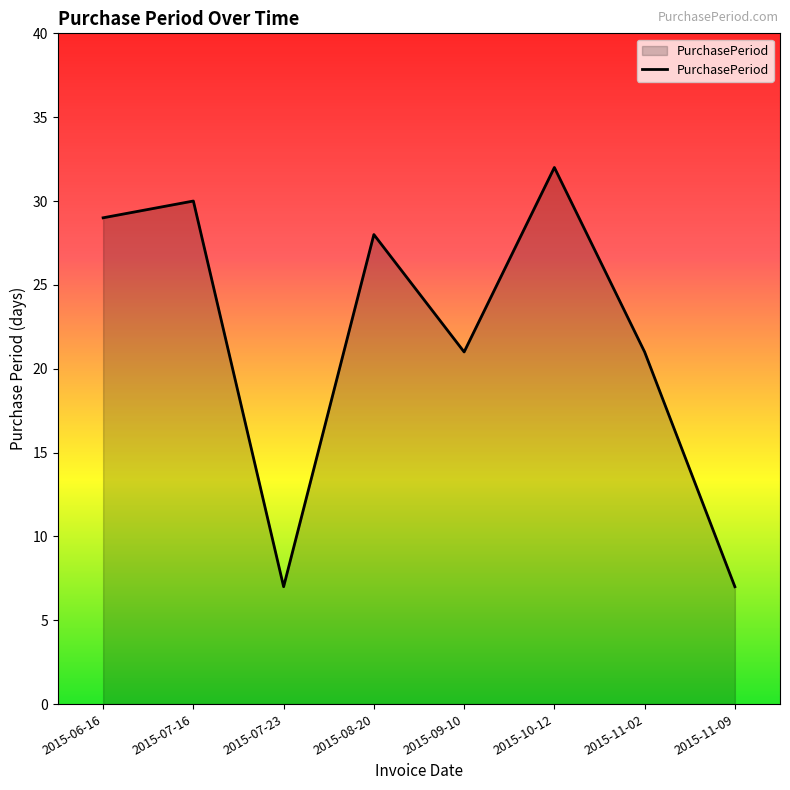

What is the sum of all values?

175